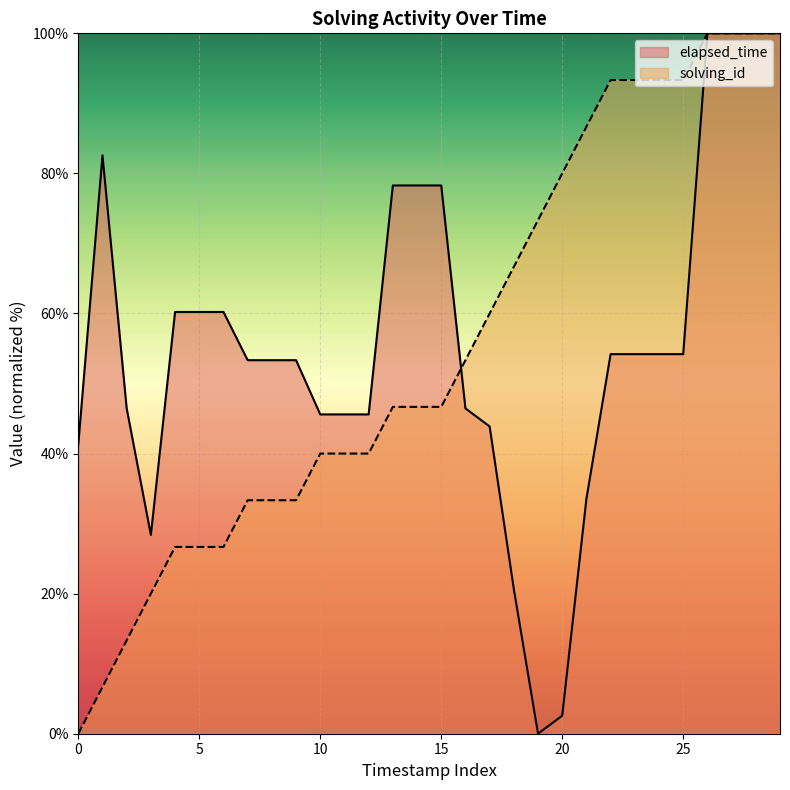

What is the label of the 14th point from the left?

13